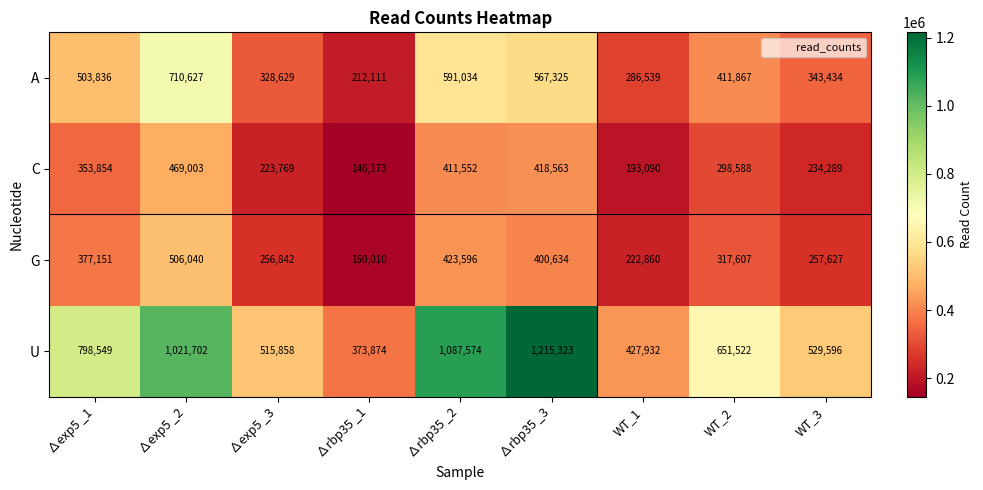

What is the difference between the highest and lowest values at ∆exp5 _1?

444695